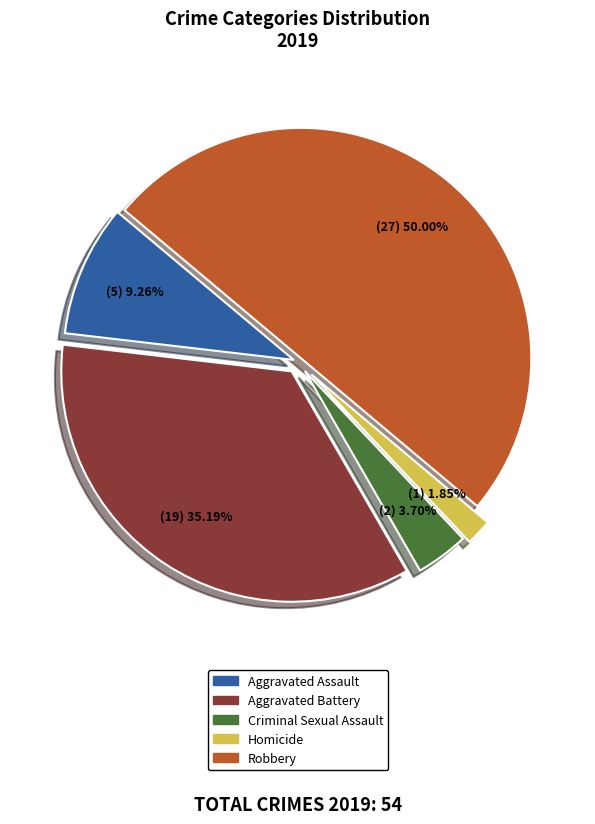

True or false: Homicide accounts for 16% of the total.

False